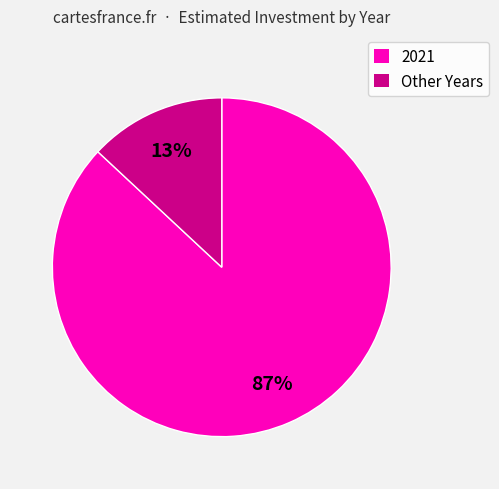

How many segments does this pie chart have?

2